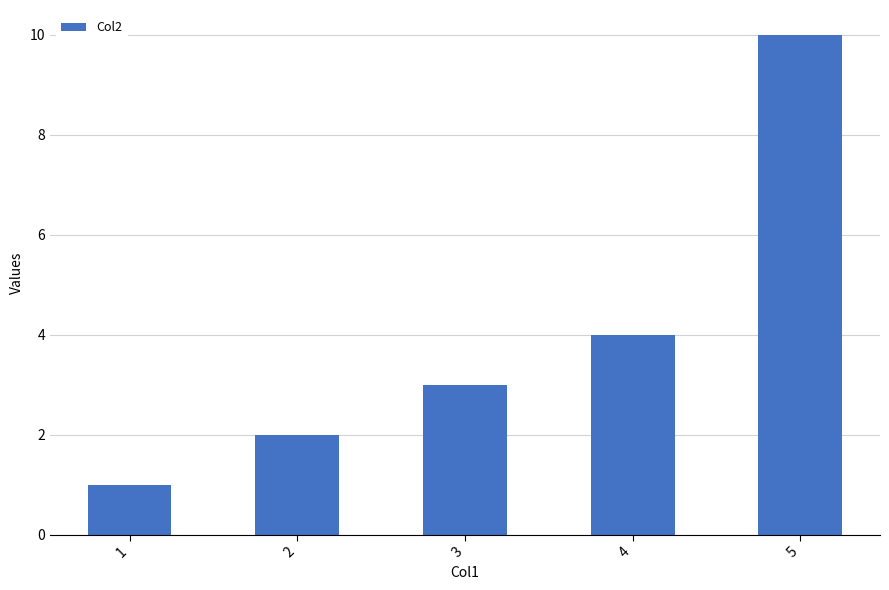

What is the smallest value displayed?

1